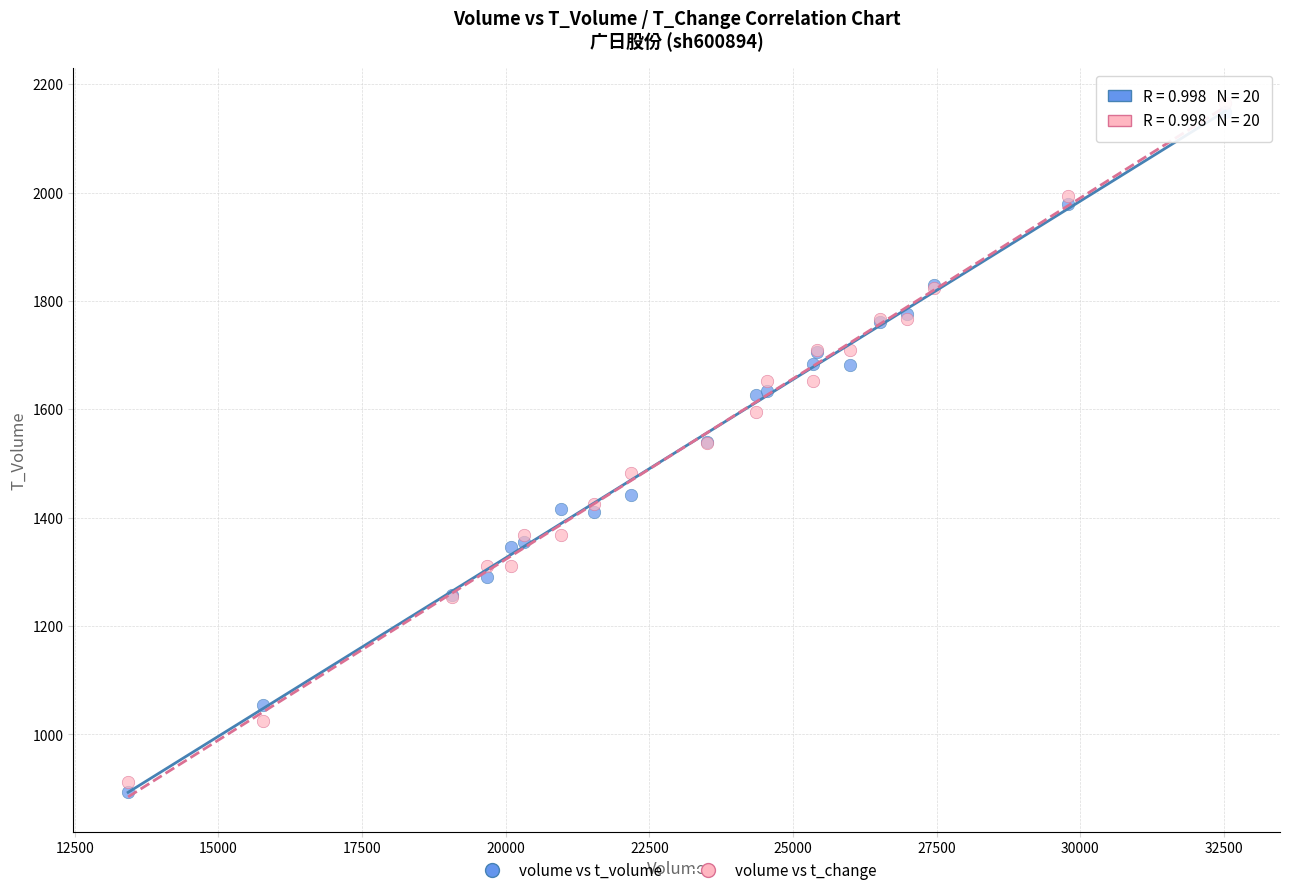

What are all the series names shown in the legend?

volume vs t_volume, volume vs t_change